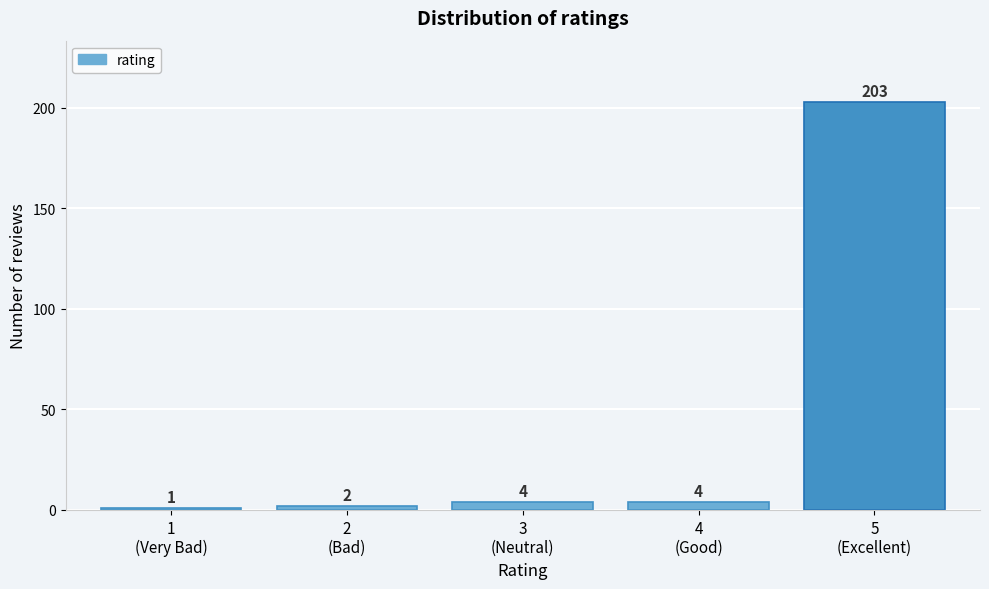

Reading left to right, transcribe all the data shown in this chart.

1	2	4	4	203